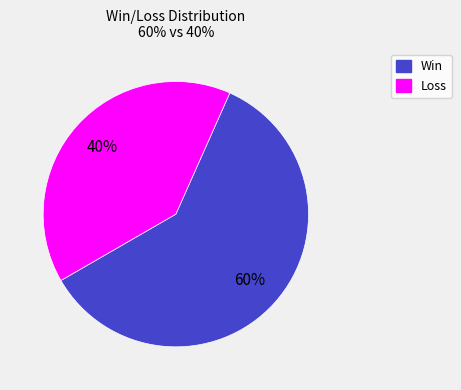

Is there a majority slice in this chart?

Yes